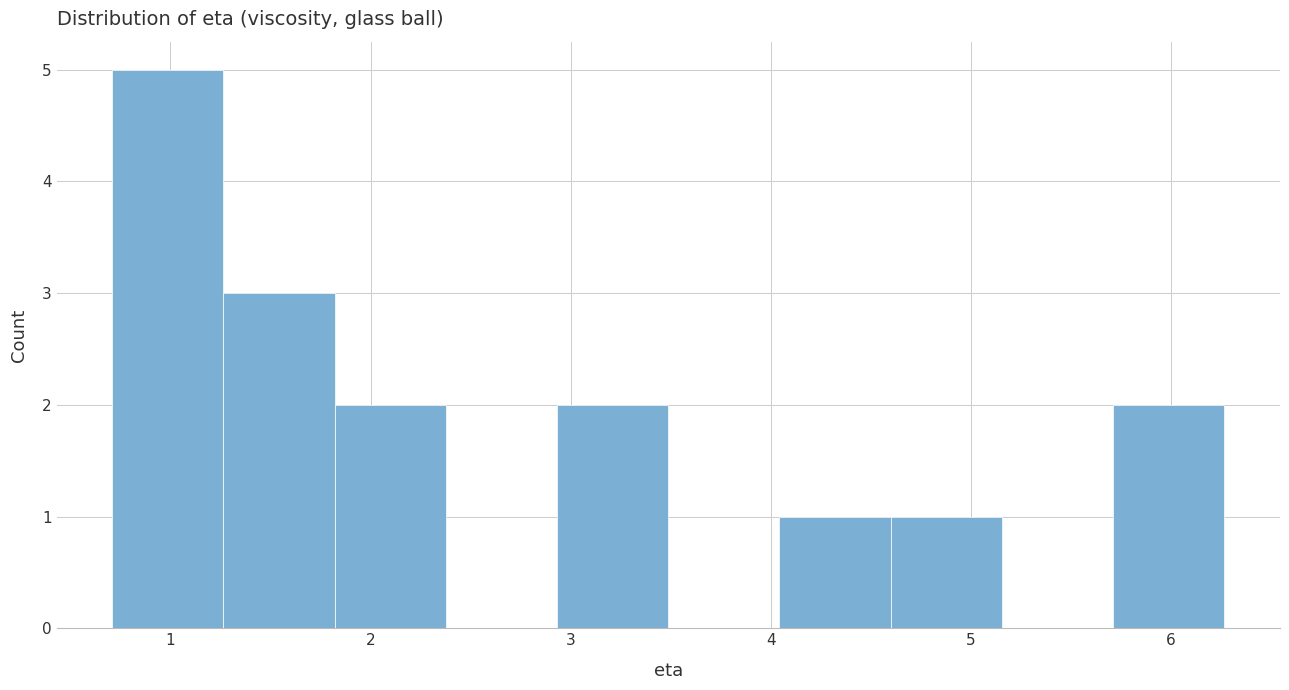

Reading left to right, list every bar in this chart as the range it spans on the x-axis followed by its height. Neither the bar edges nor the heights are printed on the chart, so give them approximately, as read against the axes.

0.7 to 1.3: 5
1.3 to 1.8: 3
1.8 to 2.4: 2
2.4 to 2.9: 0
2.9 to 3.5: 2
3.5 to 4.0: 0
4.0 to 4.6: 1
4.6 to 5.2: 1
5.2 to 5.7: 0
5.7 to 6.3: 2